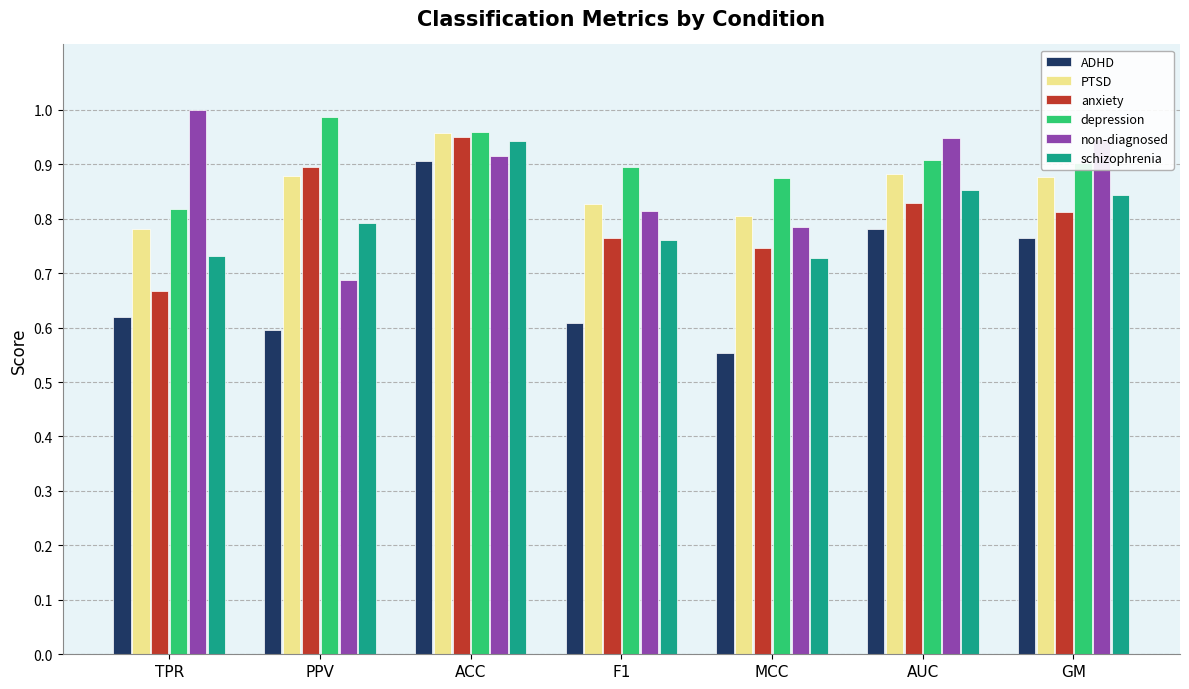

What position from the right is ACC?

5